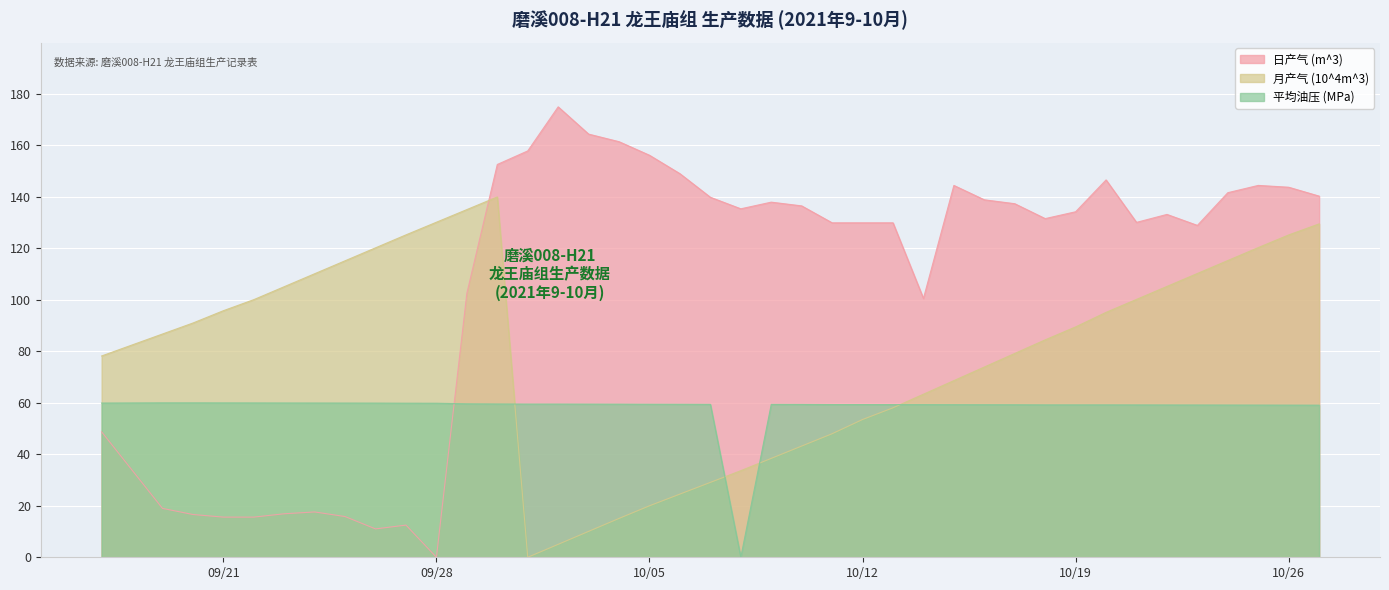

At which category is the sum across all series the highest?

2021-09-30